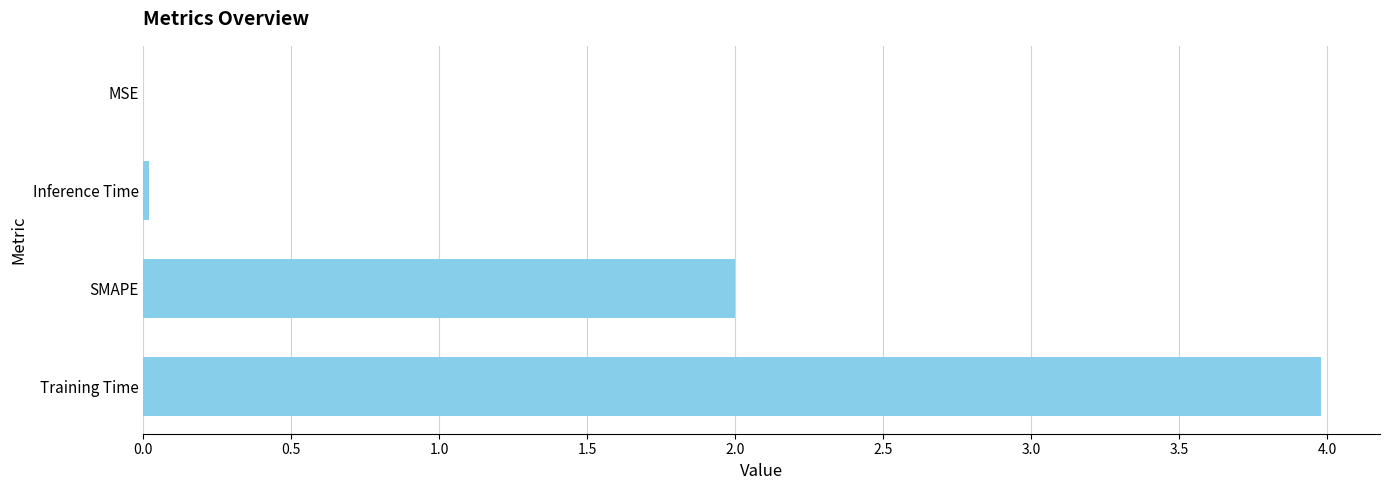

Which category has the highest value across all series?

Training Time